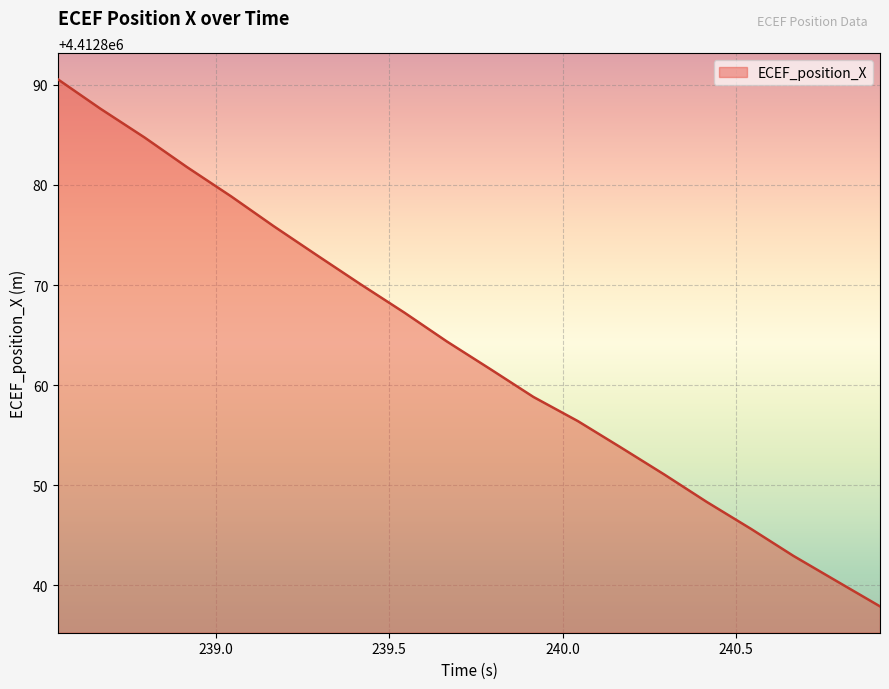

What is the minimum value shown in the chart?

4412837.9